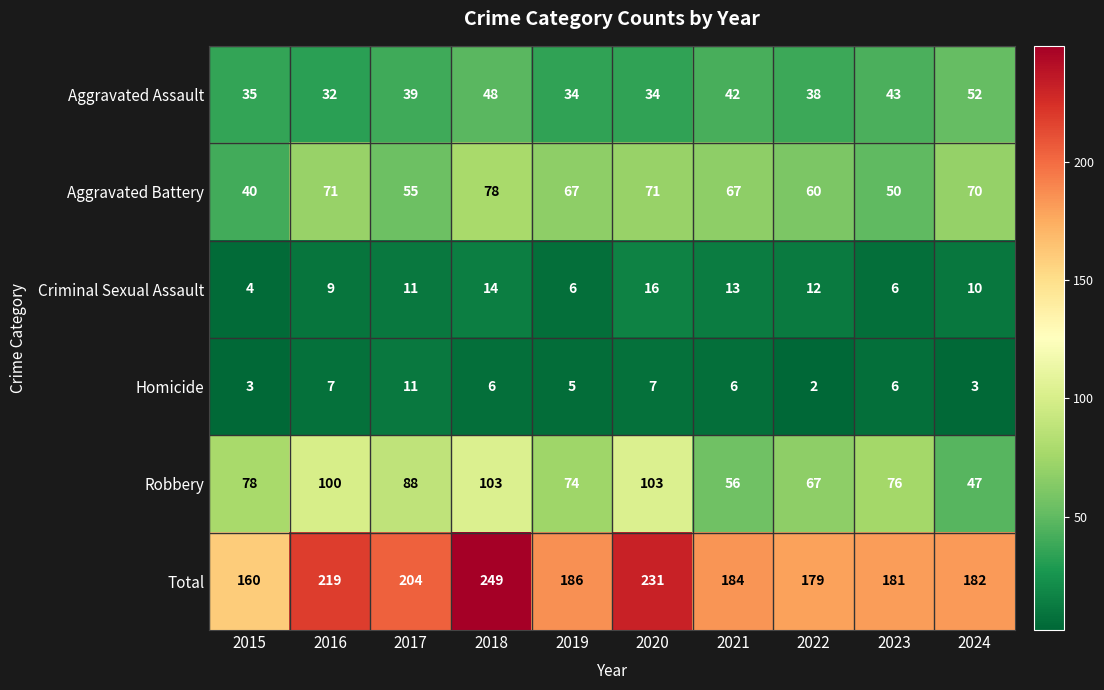

What is the difference between the maximum and minimum values in the Aggravated Assault series?

20